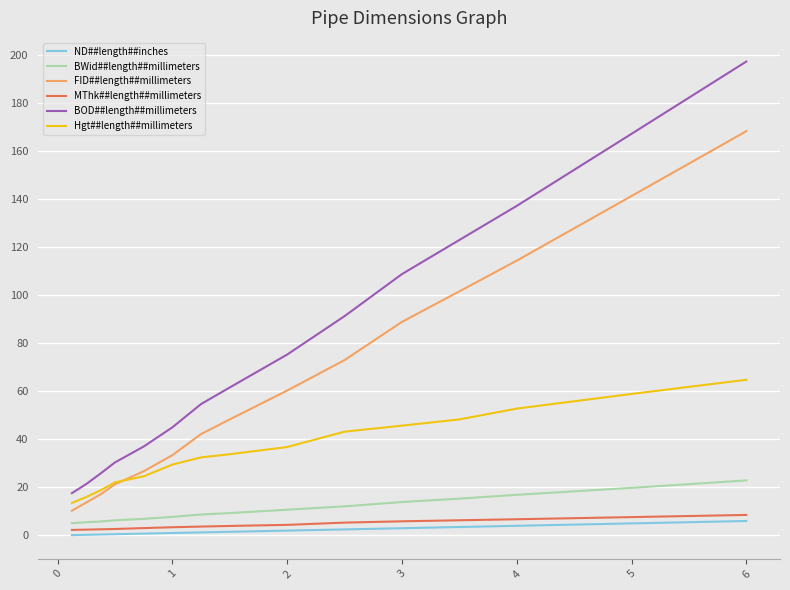

True or false: Hgt##length##millimeters has more than 1 interior local peaks.

False